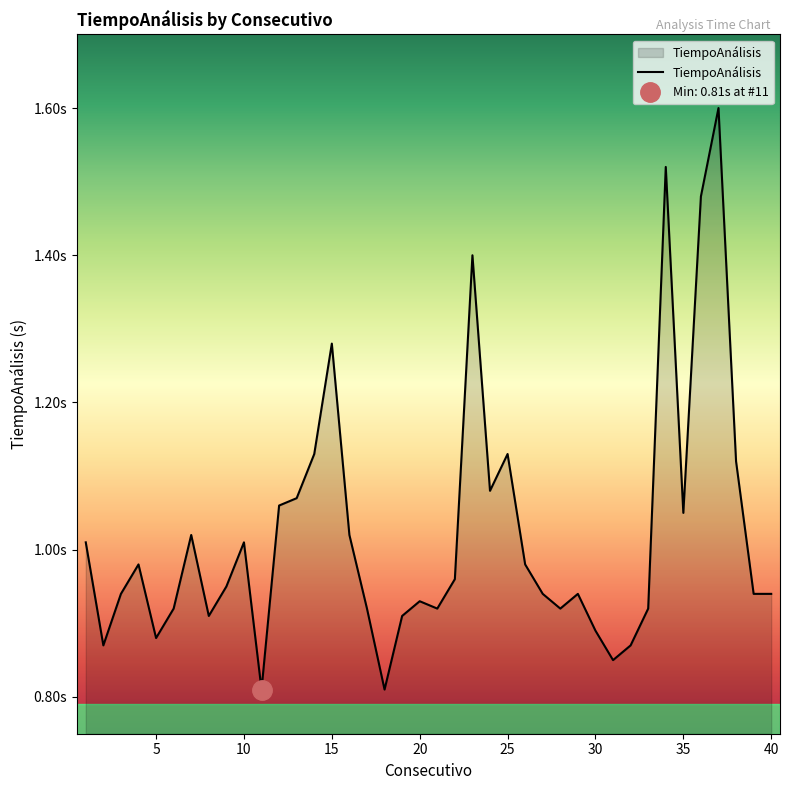

What is the value of the 1st point from the left?

1.0